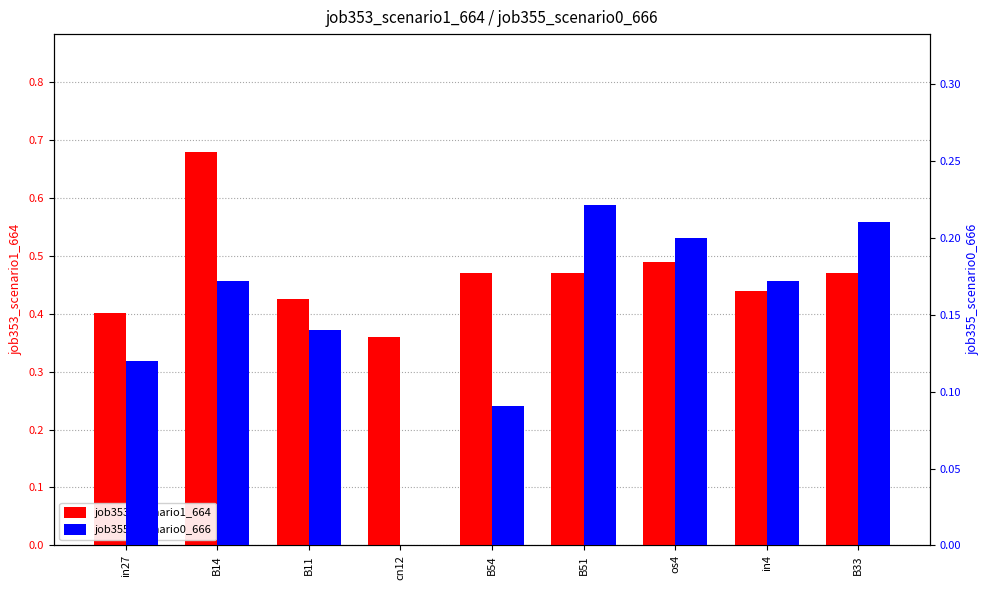

The job355_scenario0_666 series shows 0.0 at cn12. True or false?

True